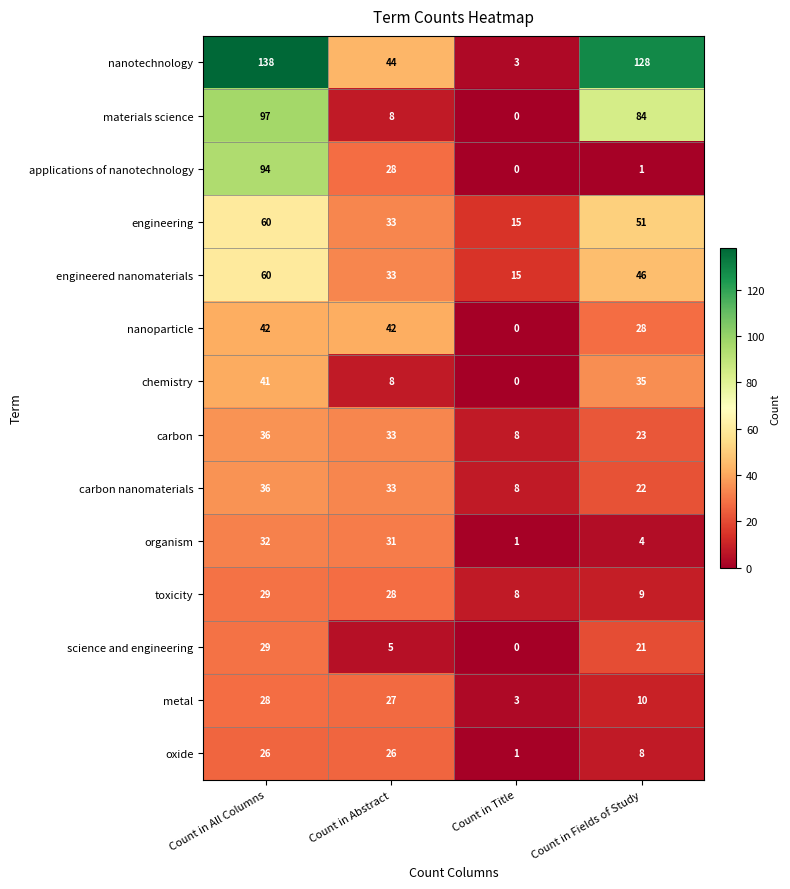

The value of nanoparticle at Count in Abstract is 70. True or false?

False